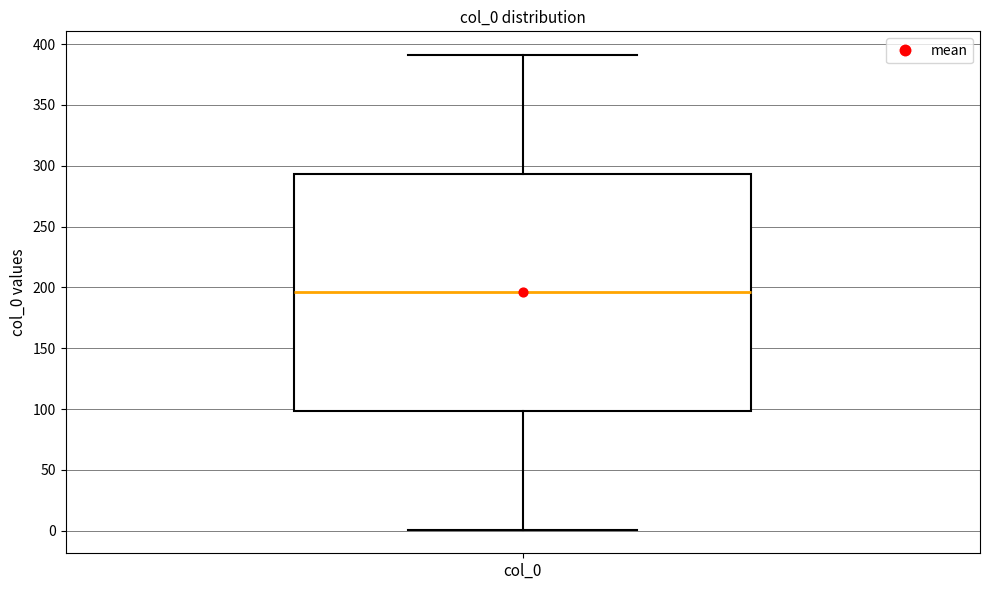

Where is the upper edge of the box for col_0 on the y-axis? The values are not printed on the chart, so give them approximately, as read against the axis.

295